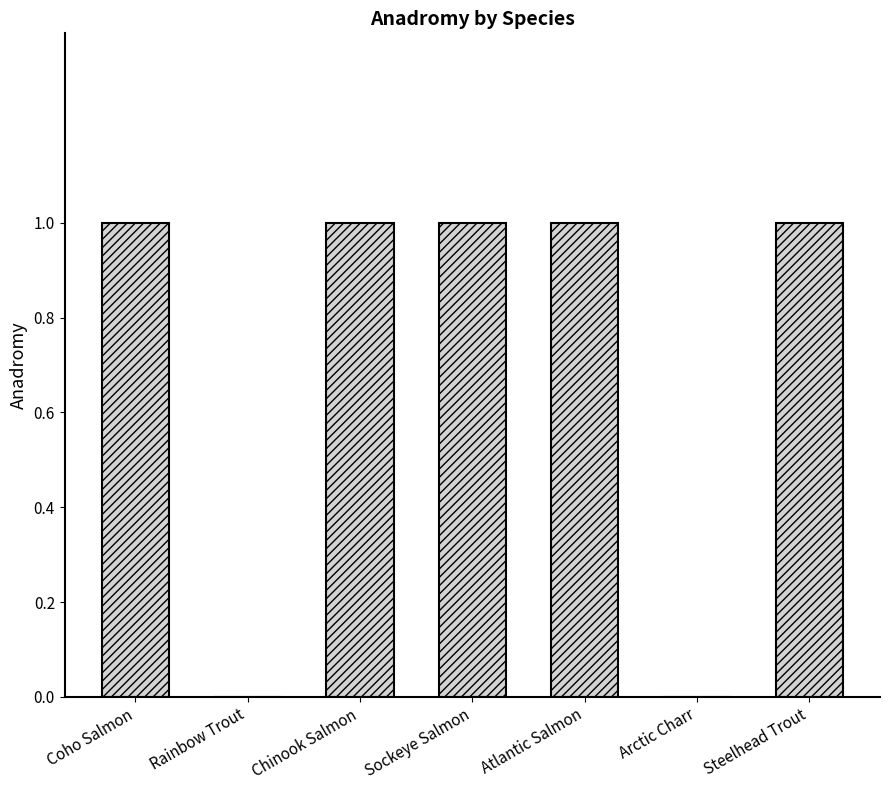

What is the sum of all values?

5